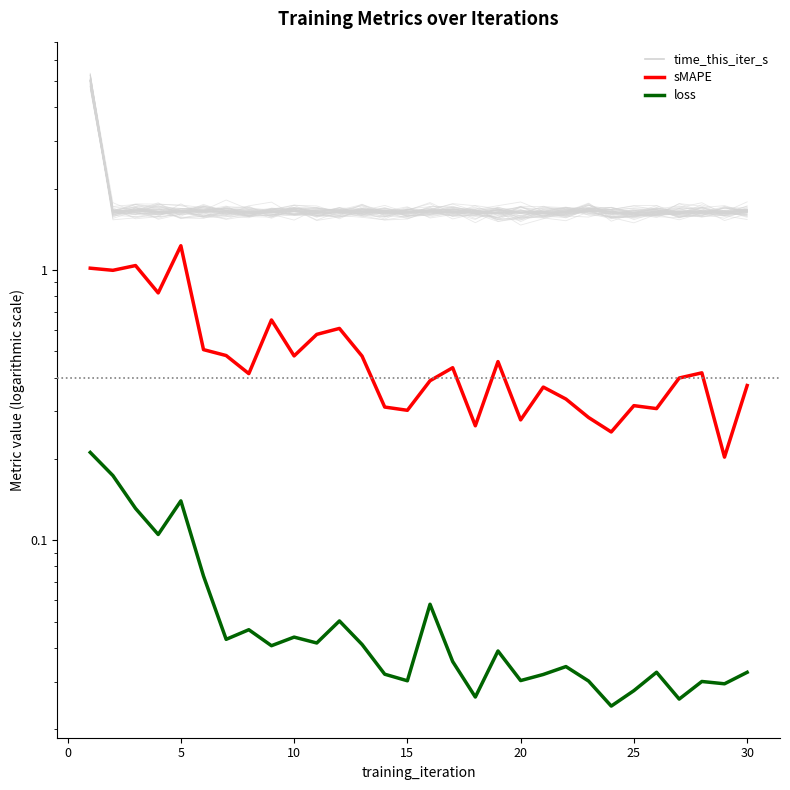

True or false: time_this_iter_s has a value of 1.7 at 10.

True